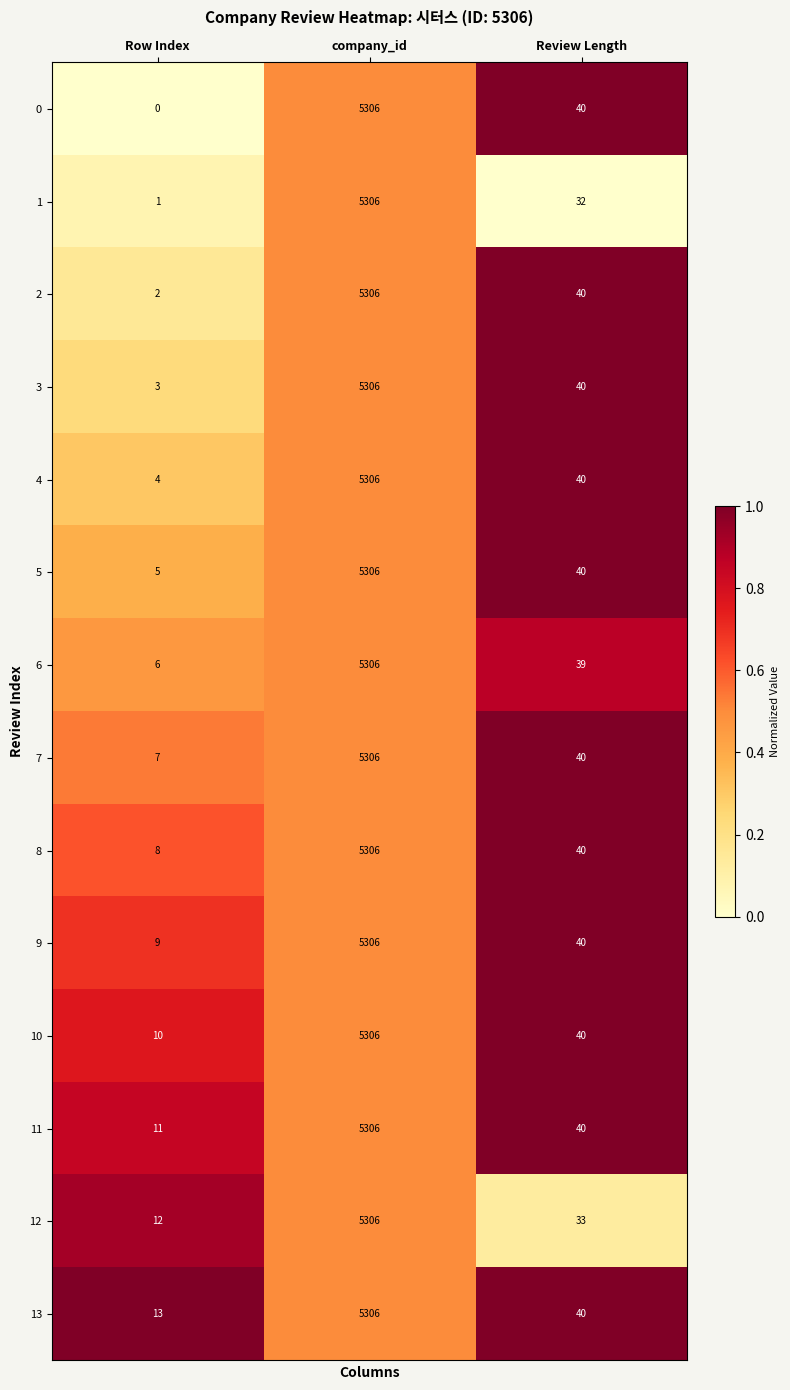

Rank the categories by 1 value from lowest to highest.

Row Index, Review Length, company_id